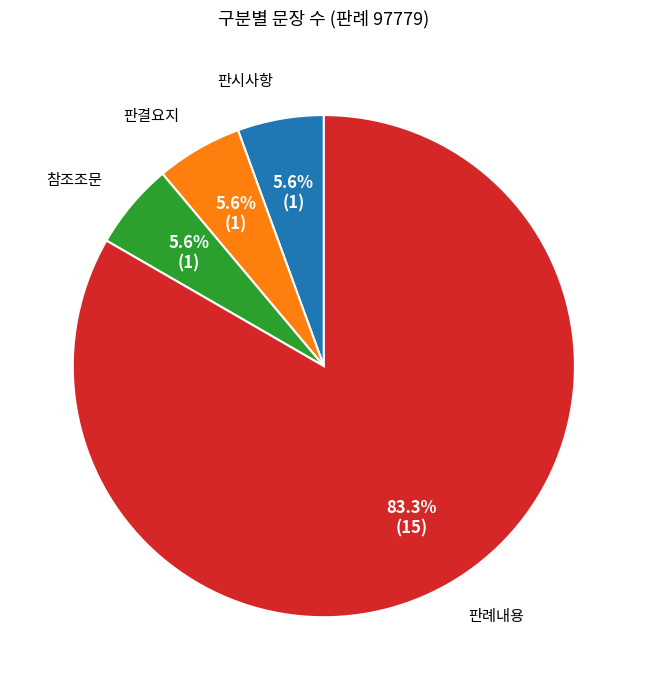

Which category has the biggest portion of the pie?

판례내용